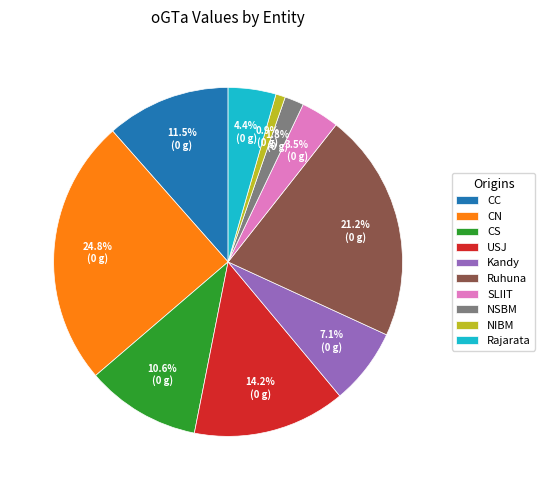

Which slice is the largest?

CN